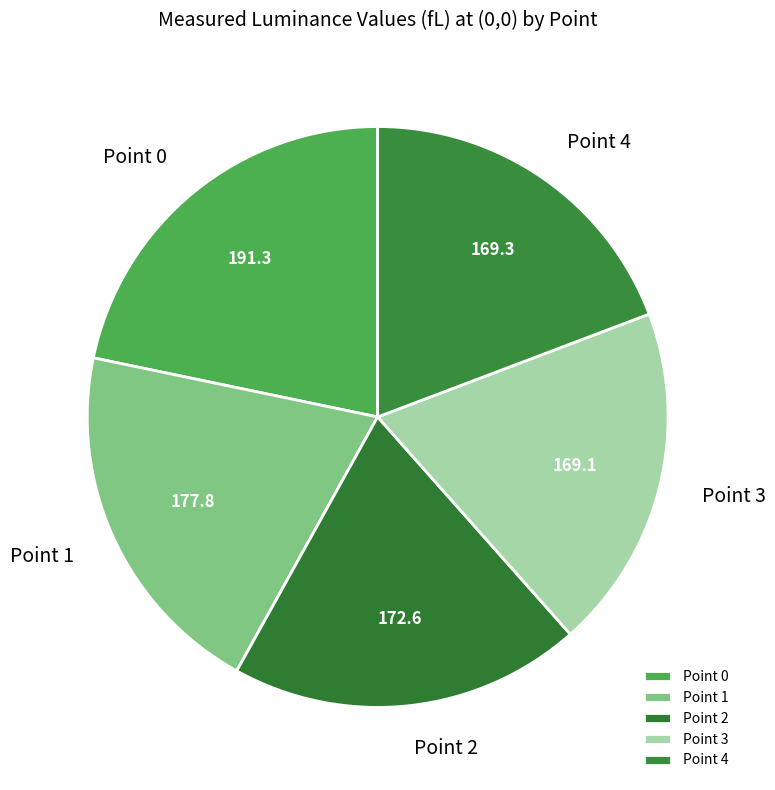

Is Point 4 the majority of the pie?

No